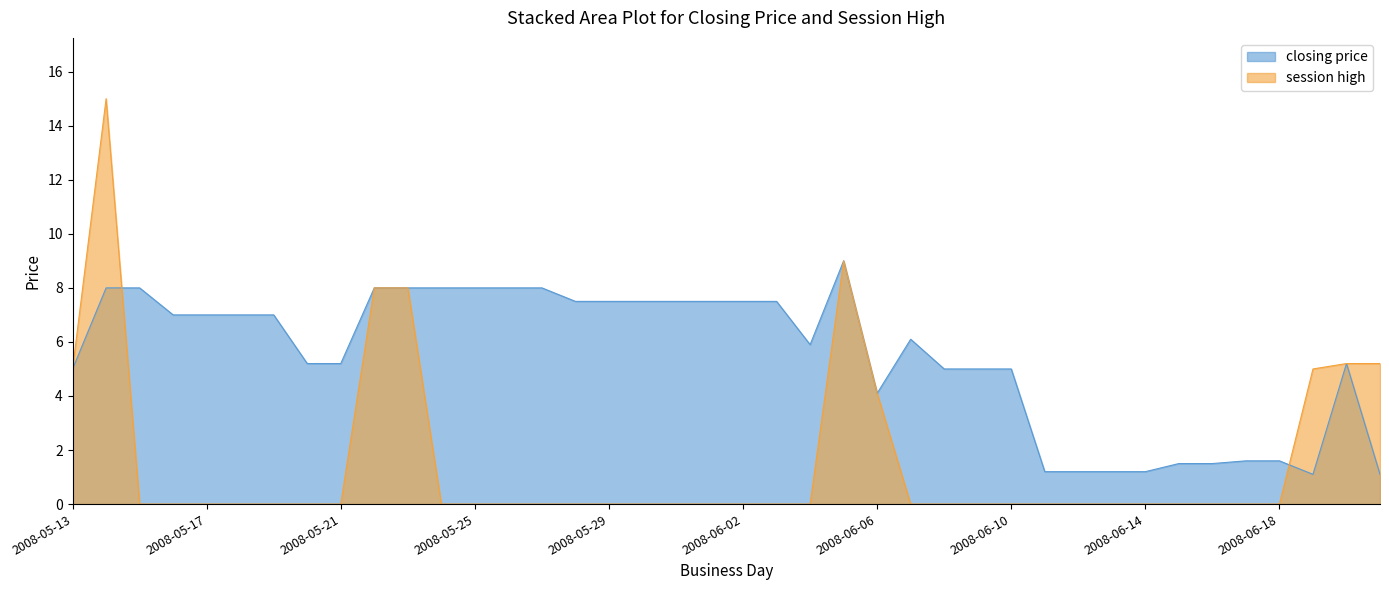

At how many categories does at least one series exceed 3?

32